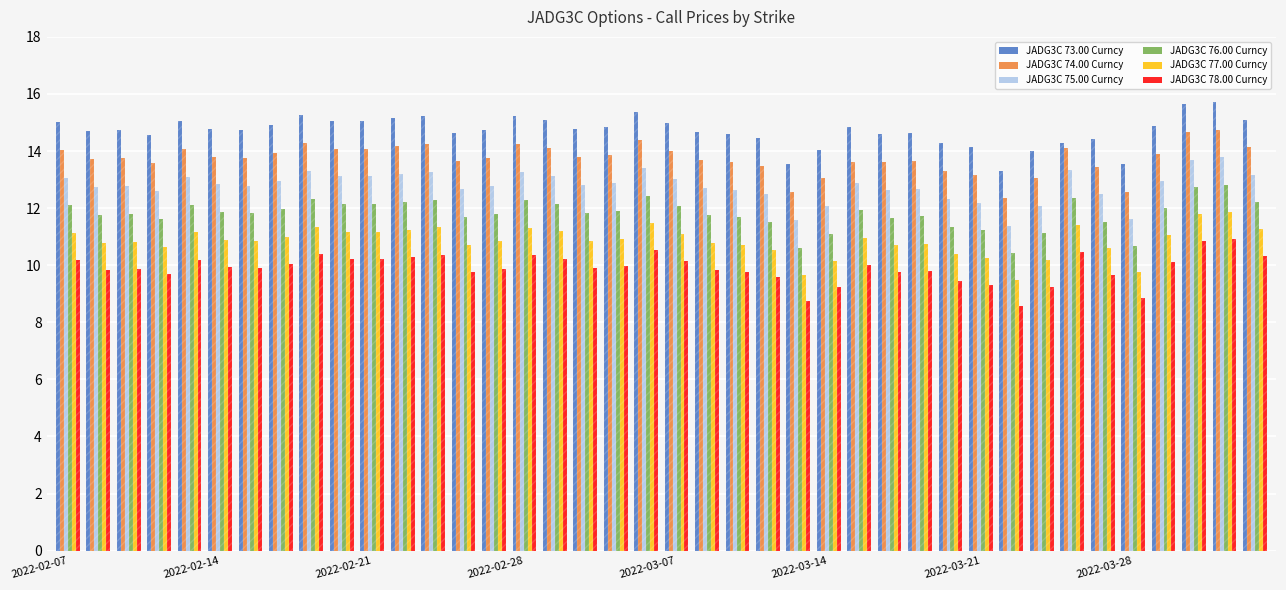

What is the highest value of the JADG3C 77.00 Curncy series?

11.9